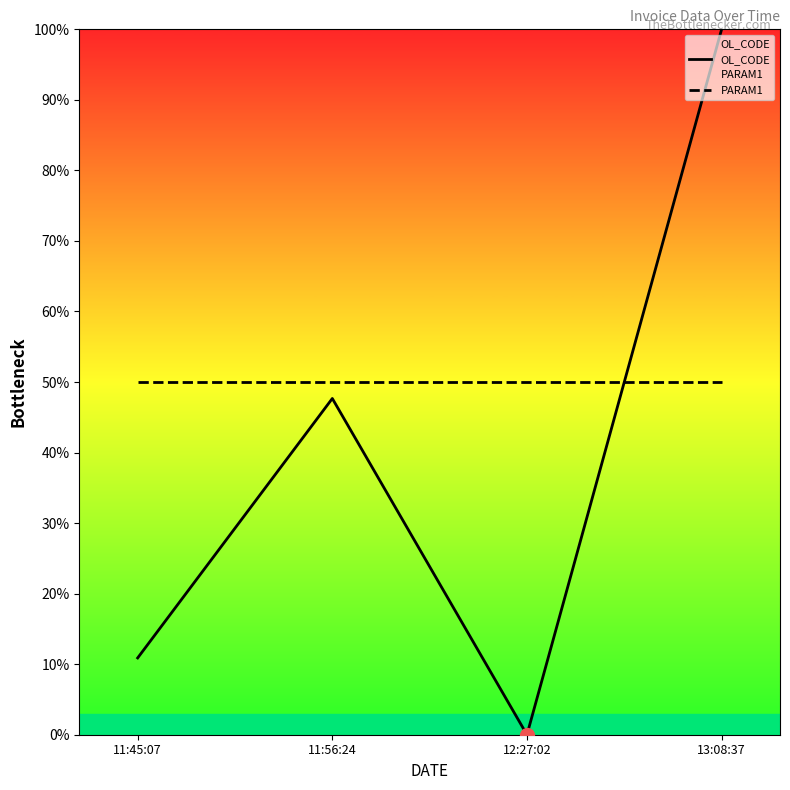

At which category is the sum across all series the highest?

13:08:37